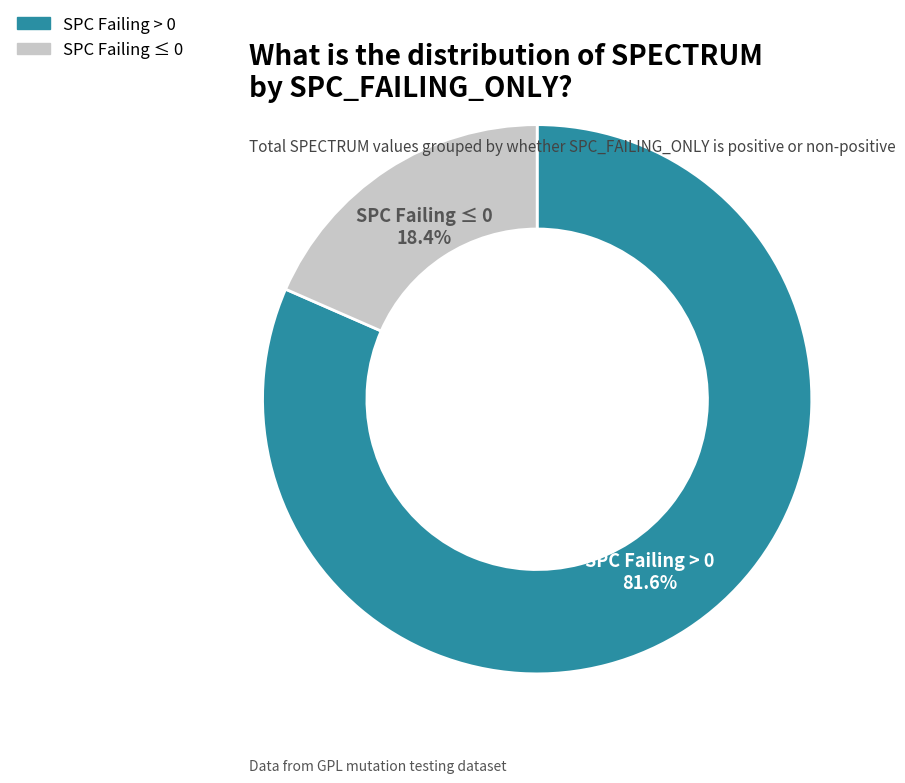

Is there a majority slice in this chart?

Yes